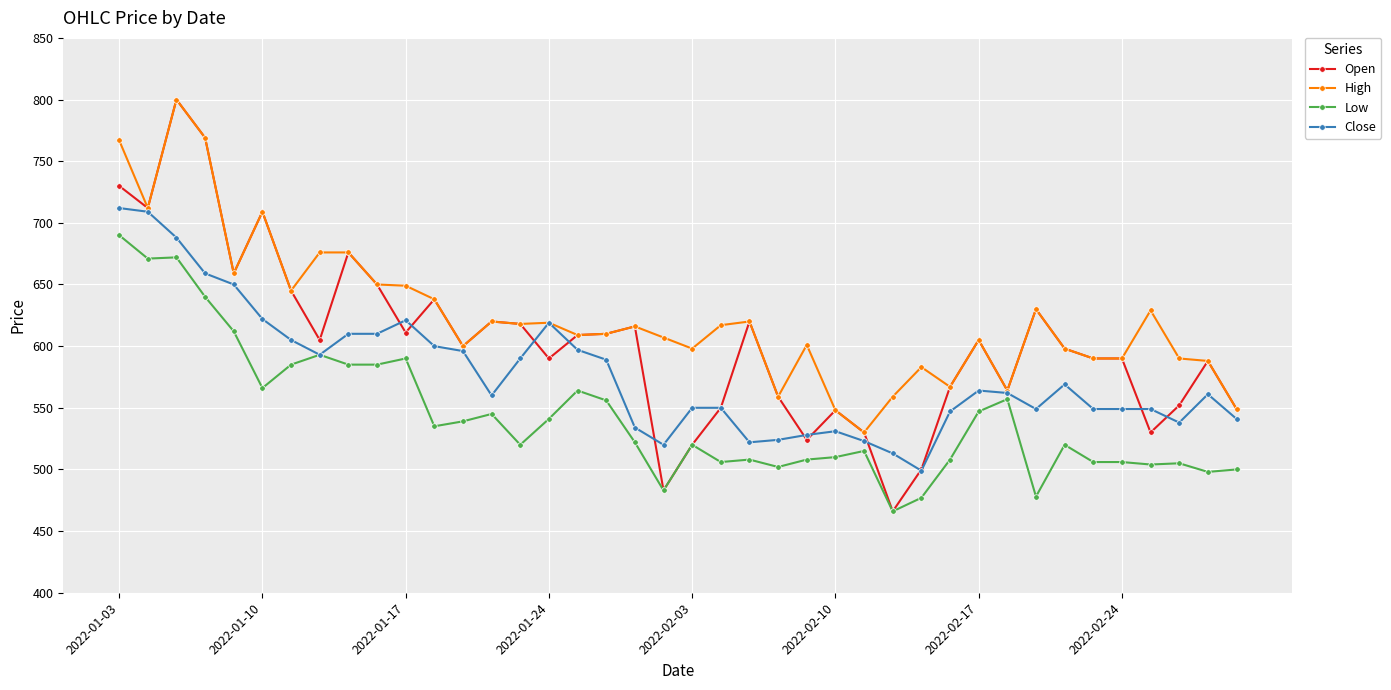

True or false: Close has more than 1 points higher than both neighbors.

True